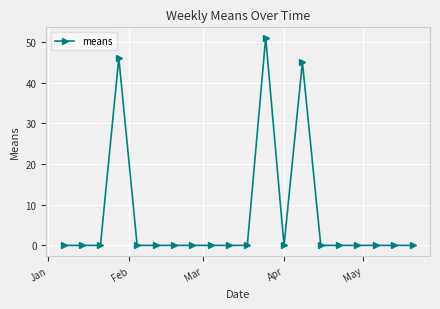

What is the difference between the second highest and minimum values?

46